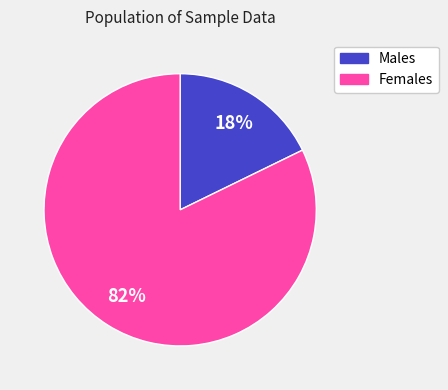

To the nearest percent, what is the average slice percentage?

50%